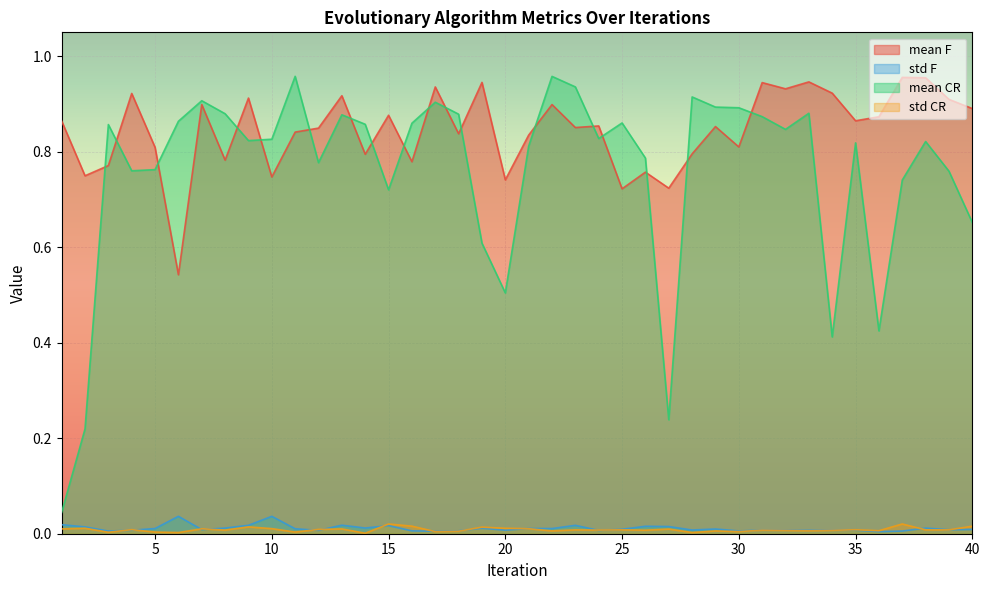

Where is the first local maximum for std F?

6